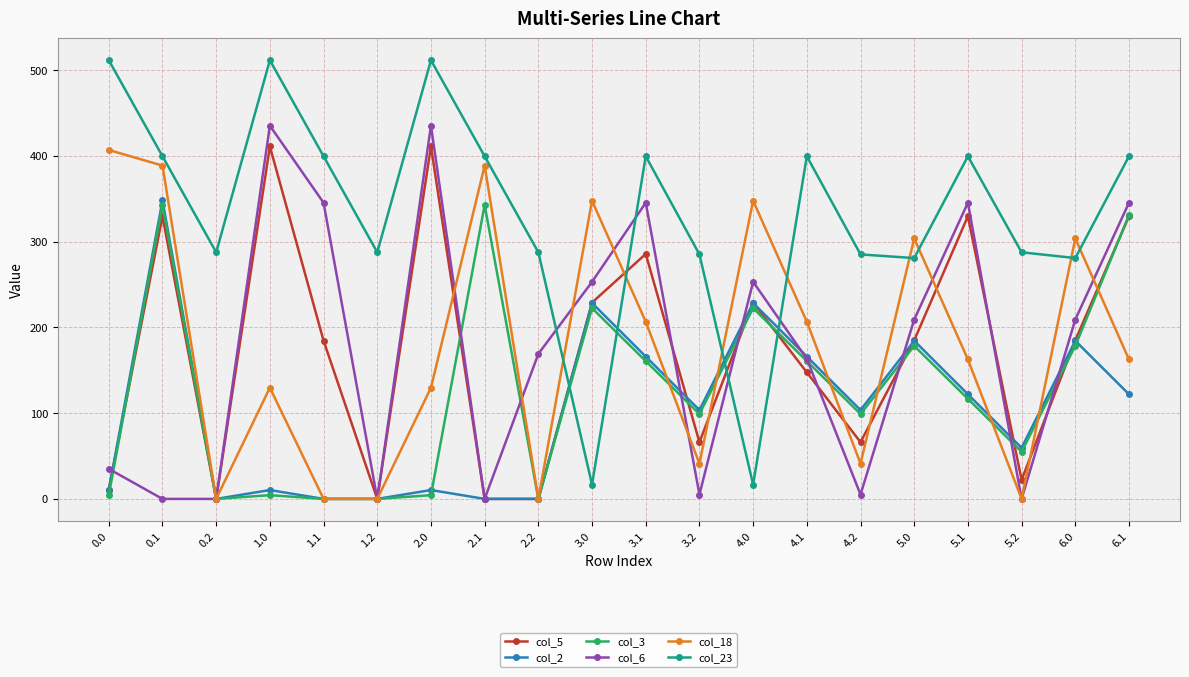

How many data points does each series have?

20